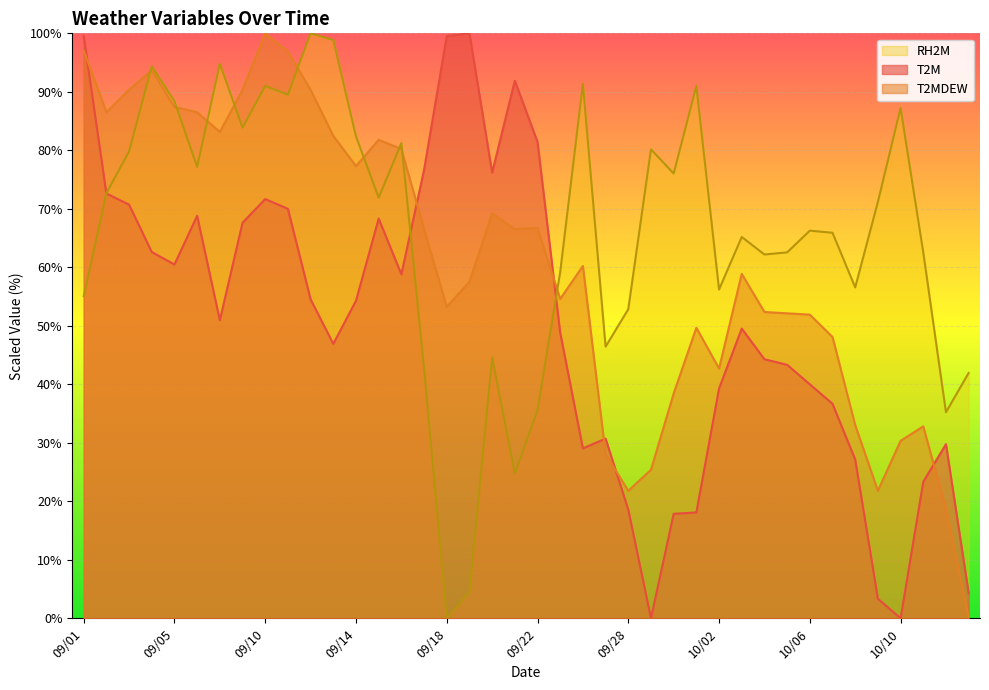

How many intersections are there between RH2M and T2MDEW?

9